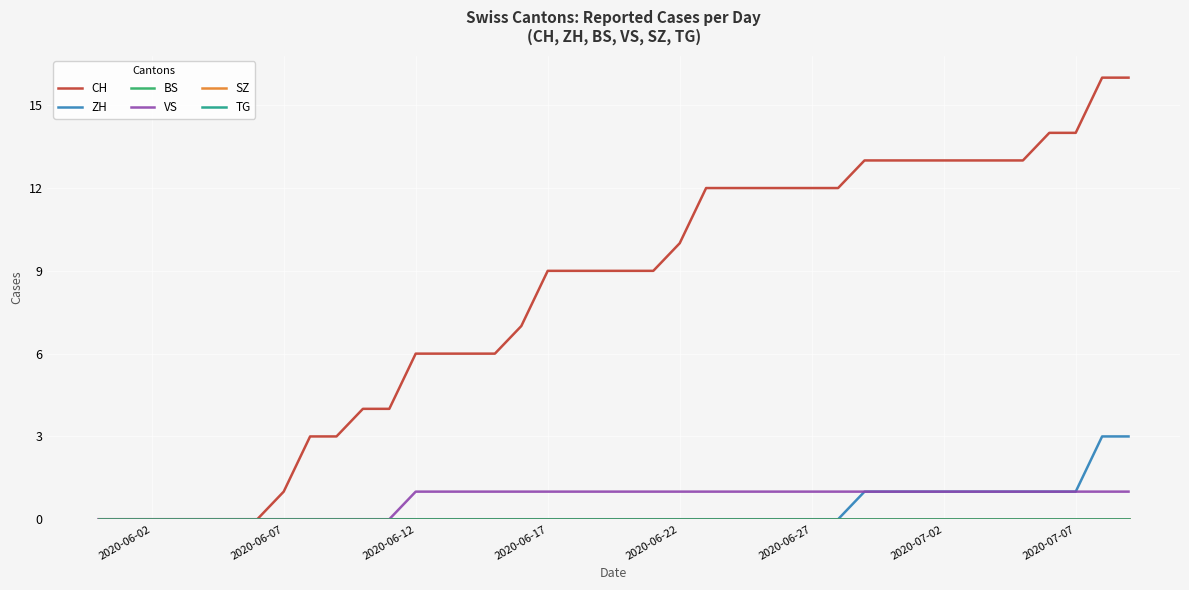

What is the sum of all CH values?

324